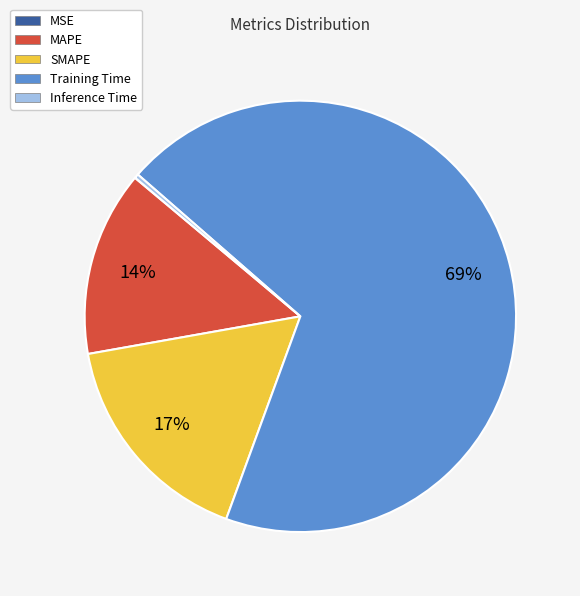

Do Inference Time and SMAPE together represent more than half of the pie?

No